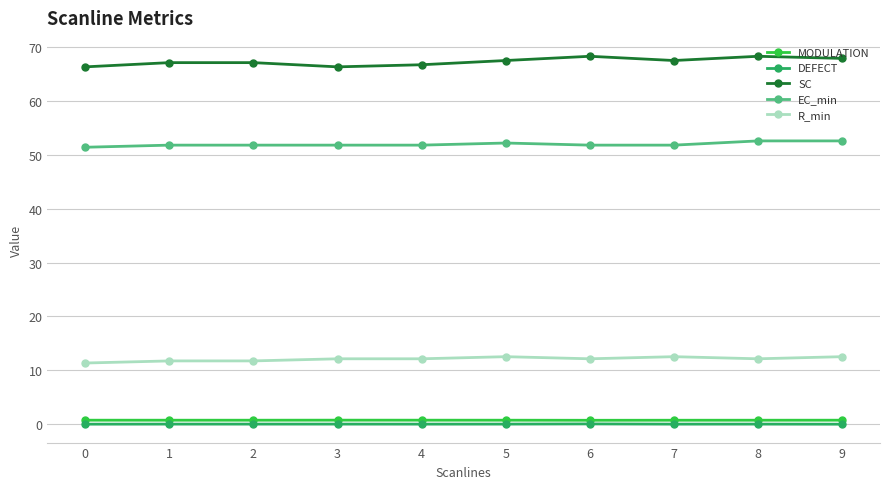

Which series has the largest range (max minus min)?

SC